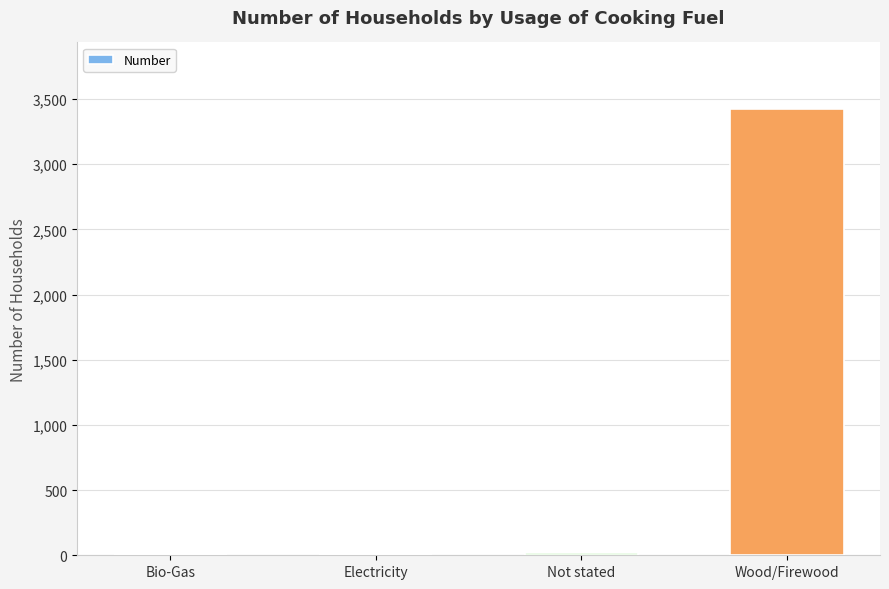

What is the ratio of the value at Not stated to the value at Electricity?

6.3